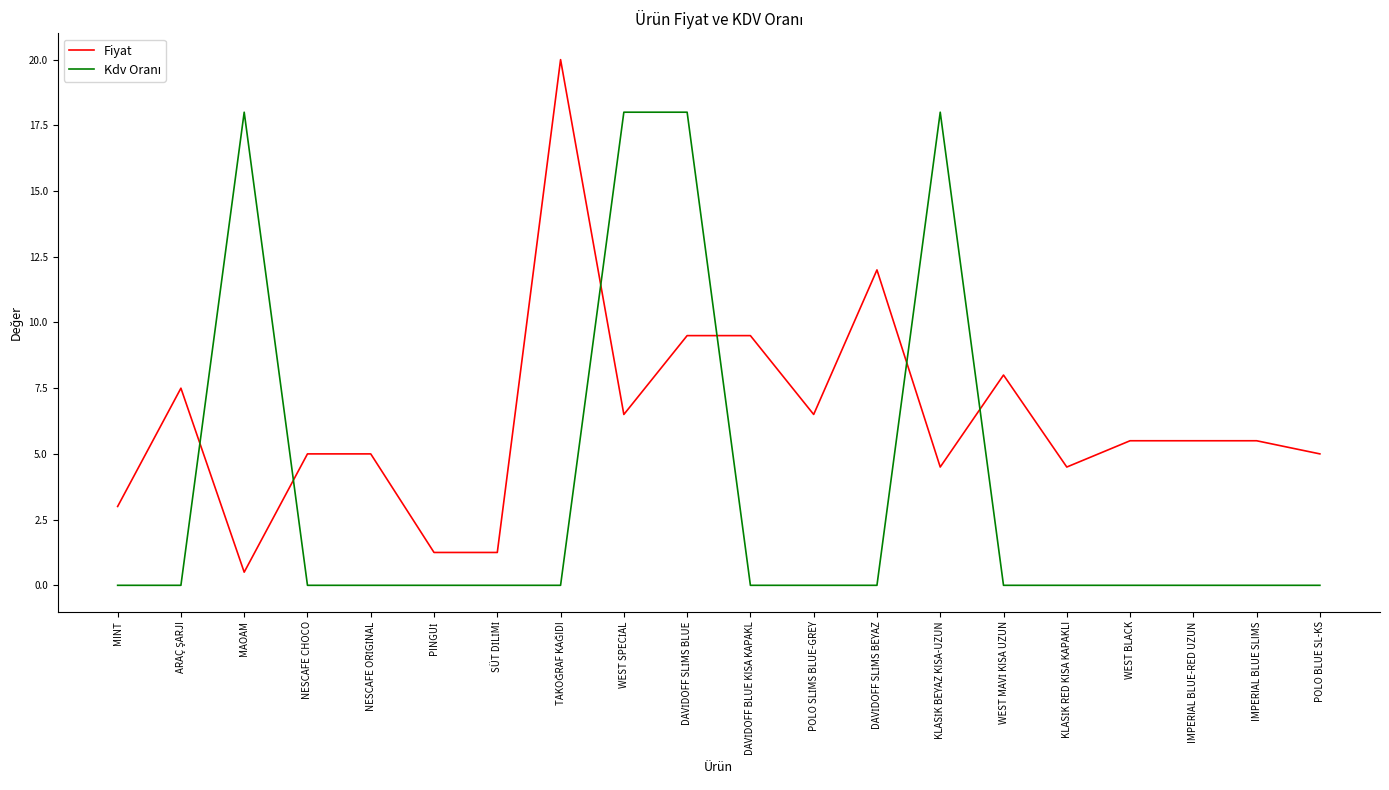

Which series has the largest total across all categories?

Fiyat